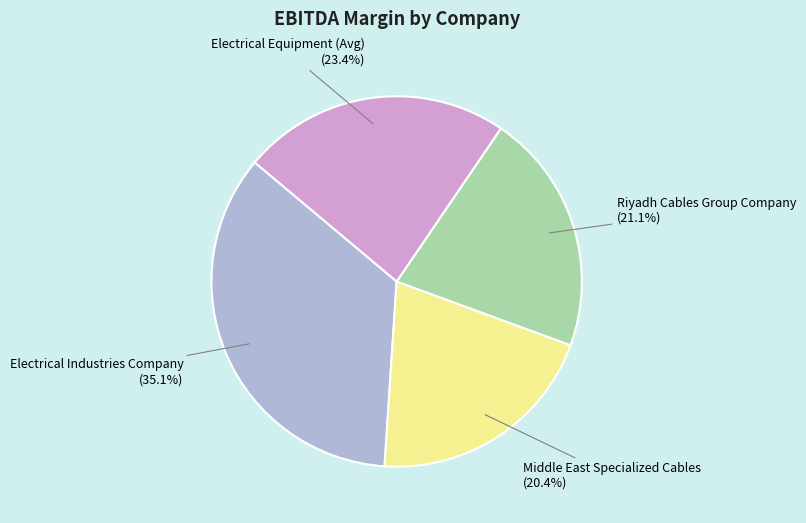

Does any single category account for the majority?

No